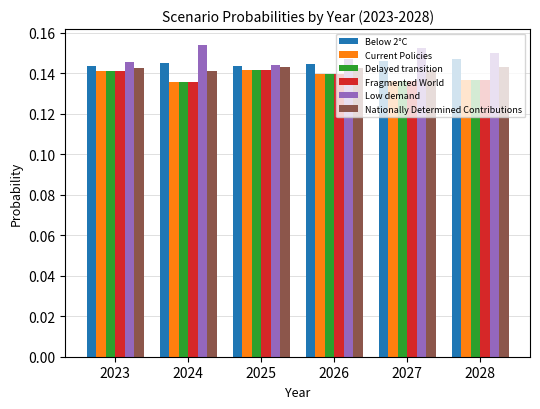

At how many categories does at least one series exceed 0?

6